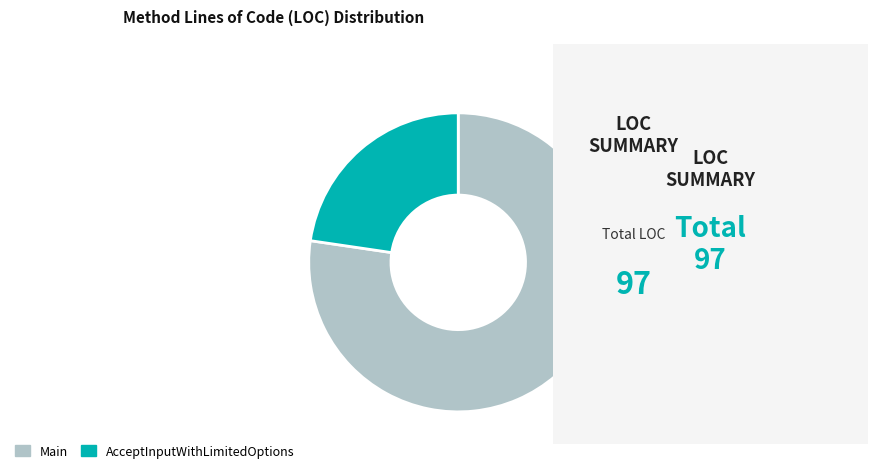

Does Main represent more than half of the total?

Yes